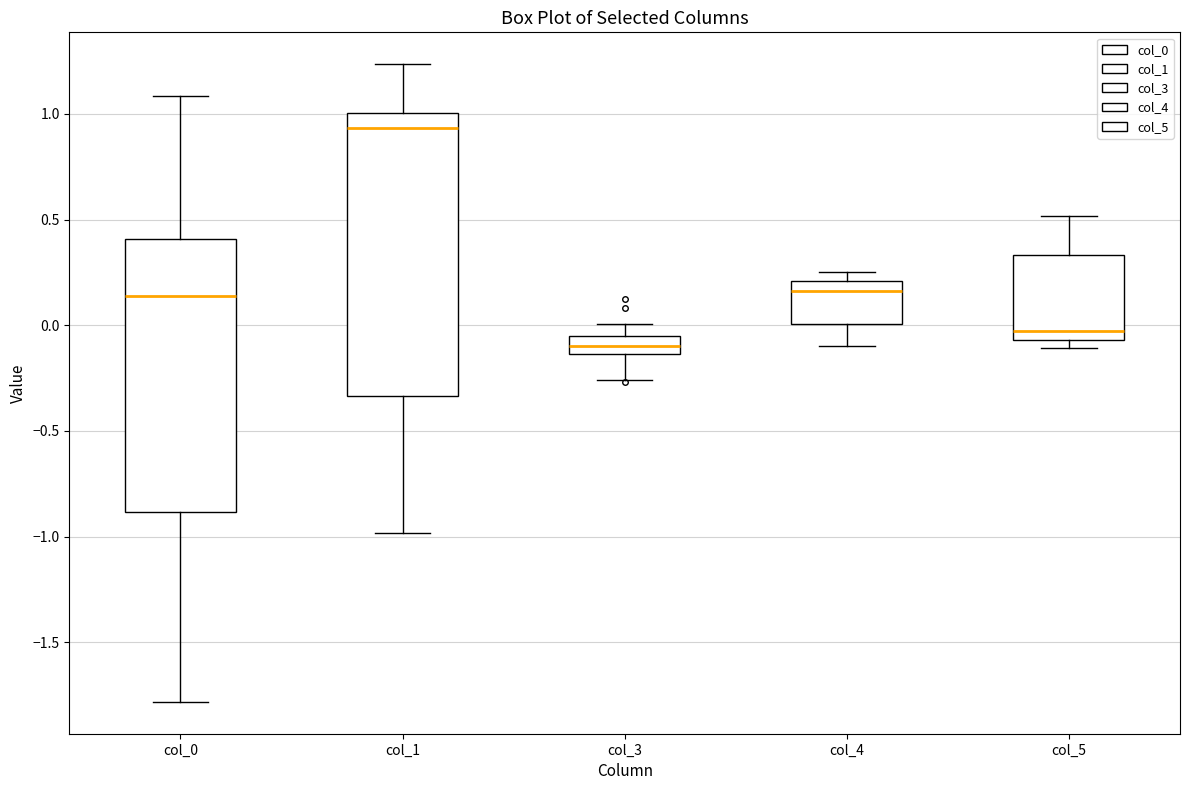

Reading left to right, read every box against the y-axis: the position of its median line, the range the box covers, and the ends of its whiskers. The values are not printed on the chart, so give them approximately, as read against the axis.

col_0: median 0.15, box -0.90 to 0.40, whiskers -1.80 to 1.10
col_1: median 0.95, box -0.35 to 1.00, whiskers -1.00 to 1.25
col_3: median -0.10, box -0.15 to -0.05, whiskers -0.25 to 0.00
col_4: median 0.15, box 0.00 to 0.20, whiskers -0.10 to 0.25
col_5: median -0.05 (just above the box's lower edge), box -0.05 to 0.35, whiskers -0.10 to 0.50